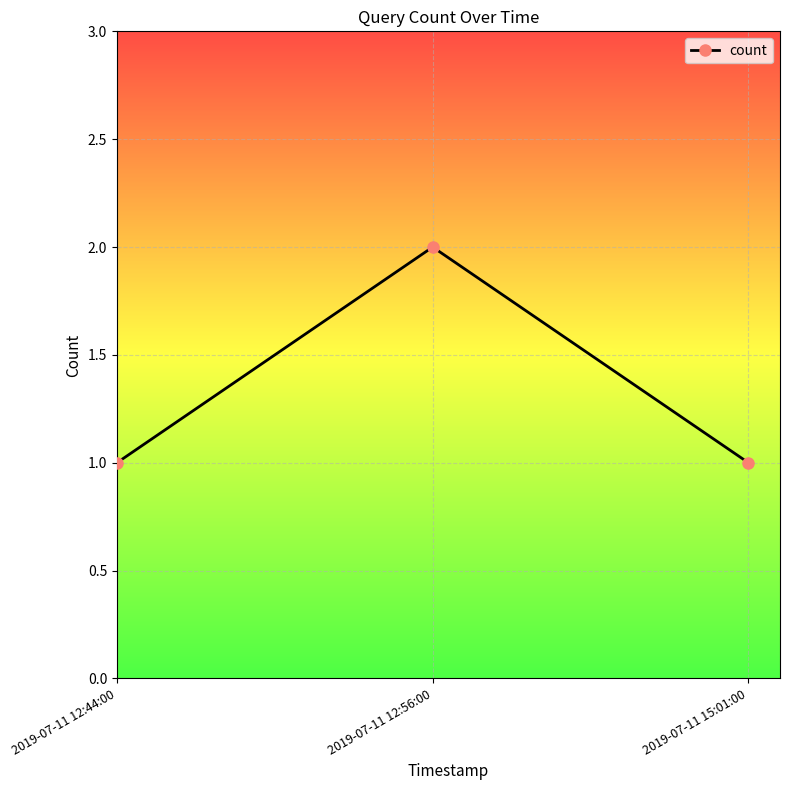

Reading left to right, list all the values displayed in this chart.

1	2	1